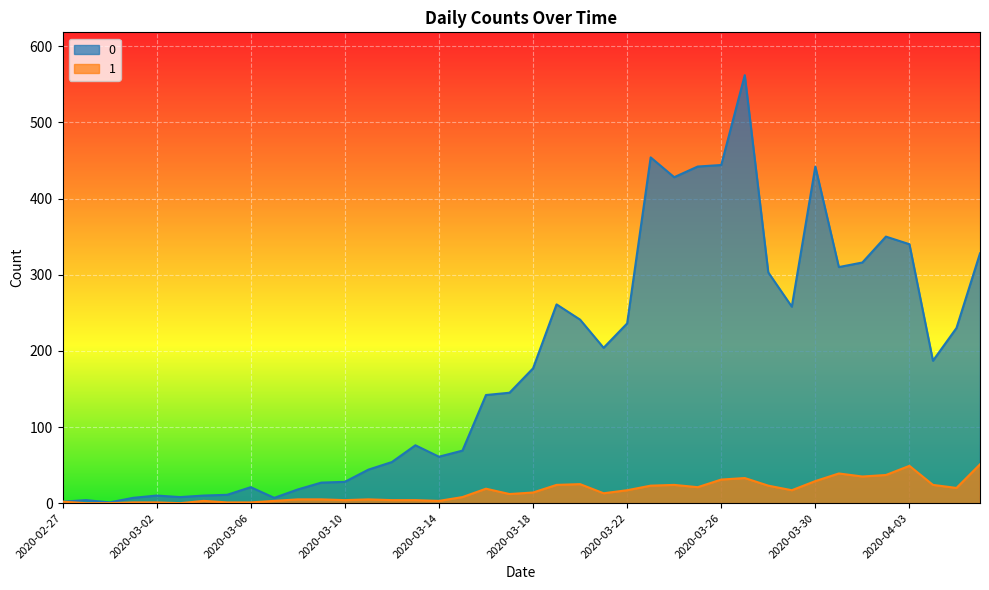

True or false: 1 and 0 cross at least once.

False